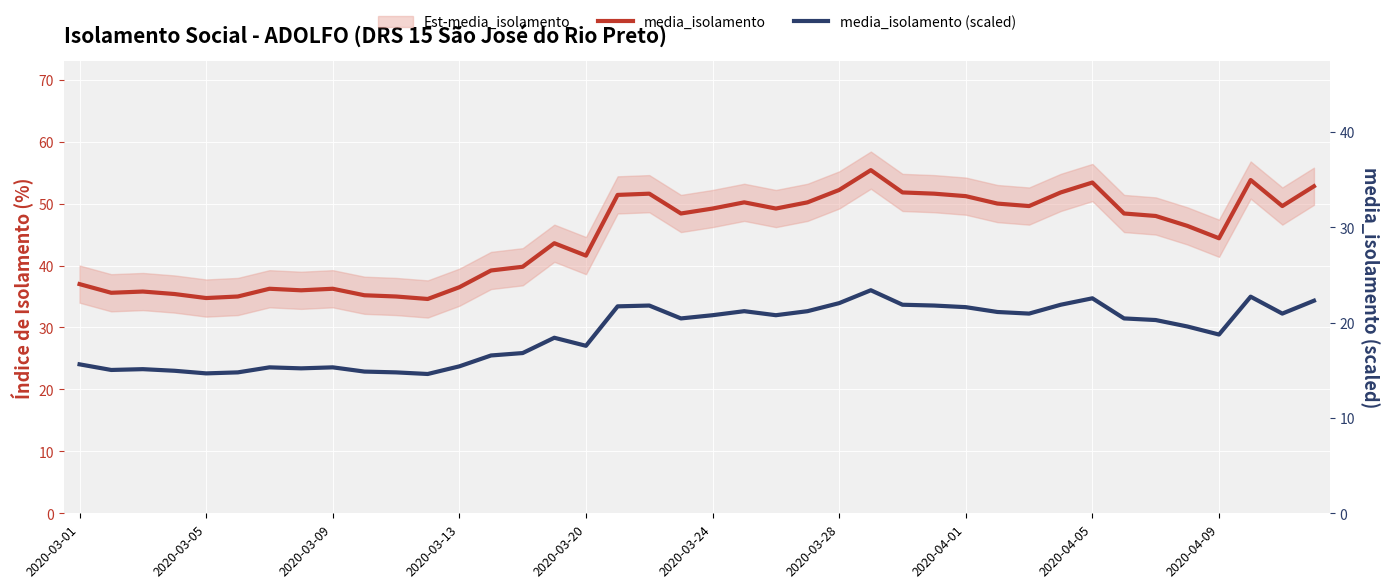

Which series changed the most between 10 and 35?

media_isolamento